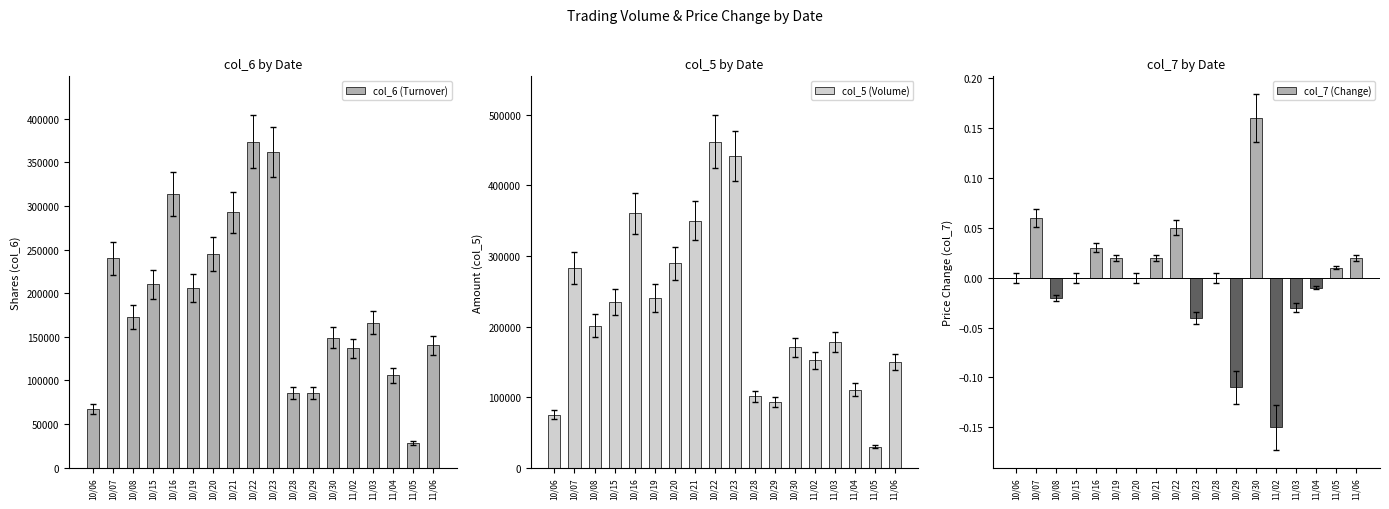

Which category has the highest value in the col_6 (Turnover) series?

10/22